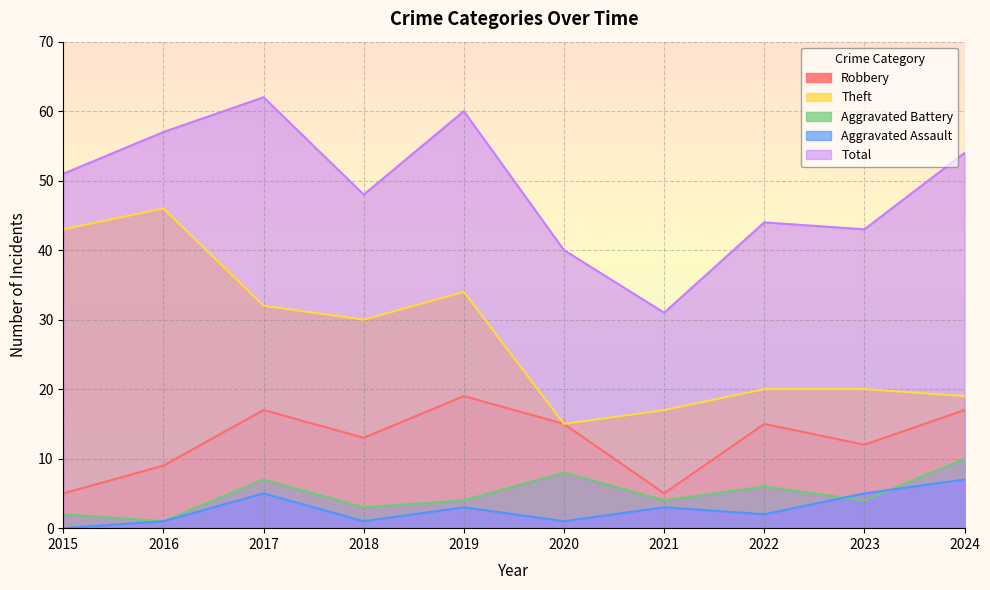

Reading left to right, transcribe all the data shown in this chart.

Robbery: 5	9	17	13	19	15	5	15	12	17
Theft: 43	46	32	30	34	15	17	20	20	19
Aggravated Battery: 2	1	7	3	4	8	4	6	4	10
Aggravated Assault: 0	1	5	1	3	1	3	2	5	7
Total: 51	57	62	48	60	40	31	44	43	54